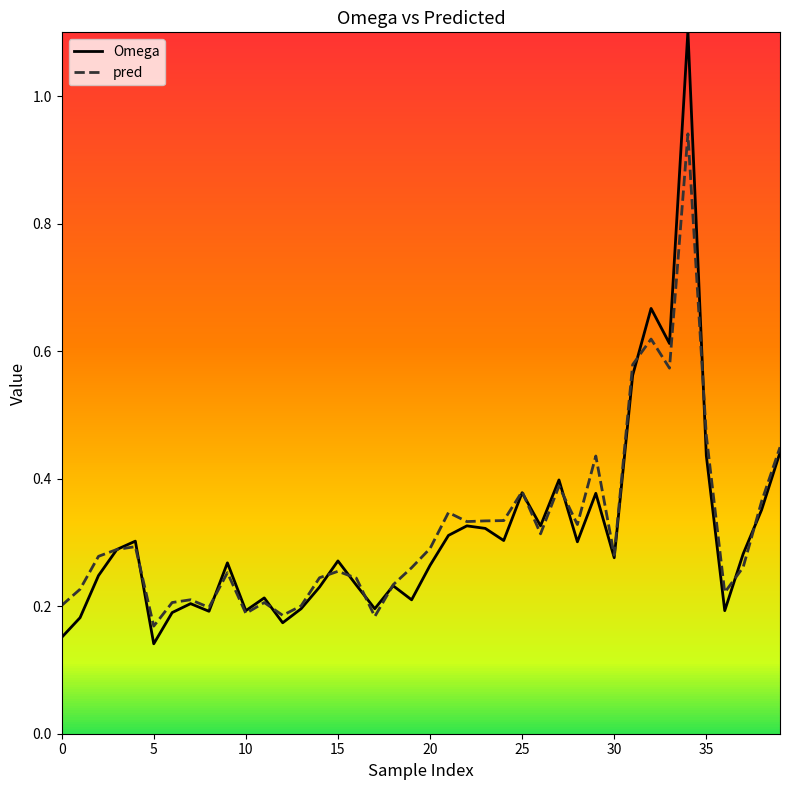

What is the greatest value displayed?

1.1